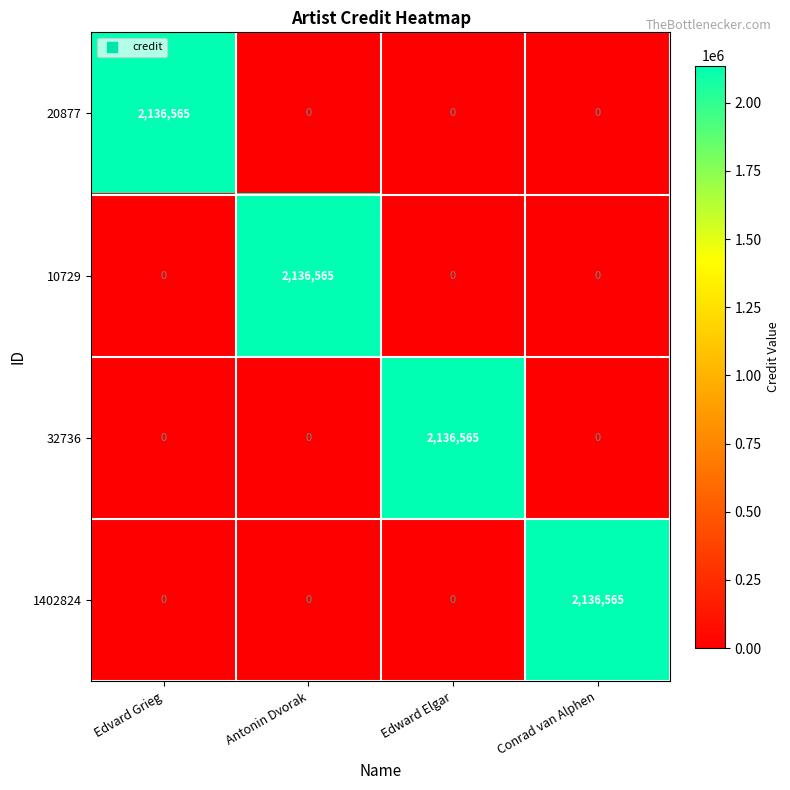

Reading left to right, what are all the values shown in this chart?

20877: Edvard Grieg=2136565	Antonin Dvorak=0	Edward Elgar=0	Conrad van Alphen=0
10729: Edvard Grieg=0	Antonin Dvorak=2136565	Edward Elgar=0	Conrad van Alphen=0
32736: Edvard Grieg=0	Antonin Dvorak=0	Edward Elgar=2136565	Conrad van Alphen=0
1402824: Edvard Grieg=0	Antonin Dvorak=0	Edward Elgar=0	Conrad van Alphen=2136565